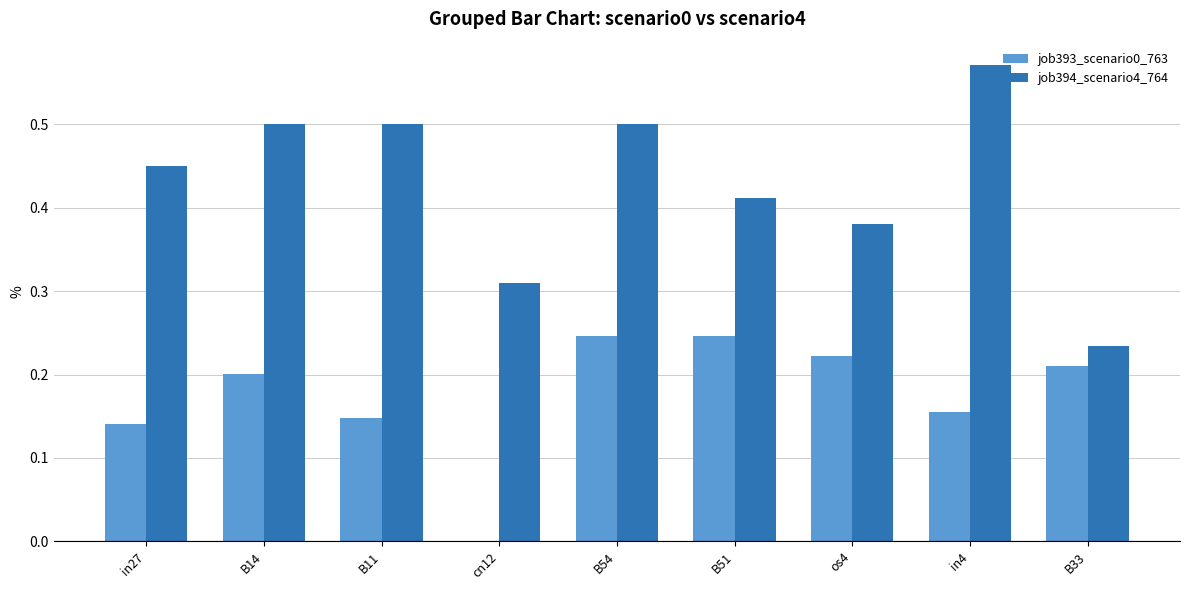

The job394_scenario4_764 series shows 0.5 at B54. True or false?

True